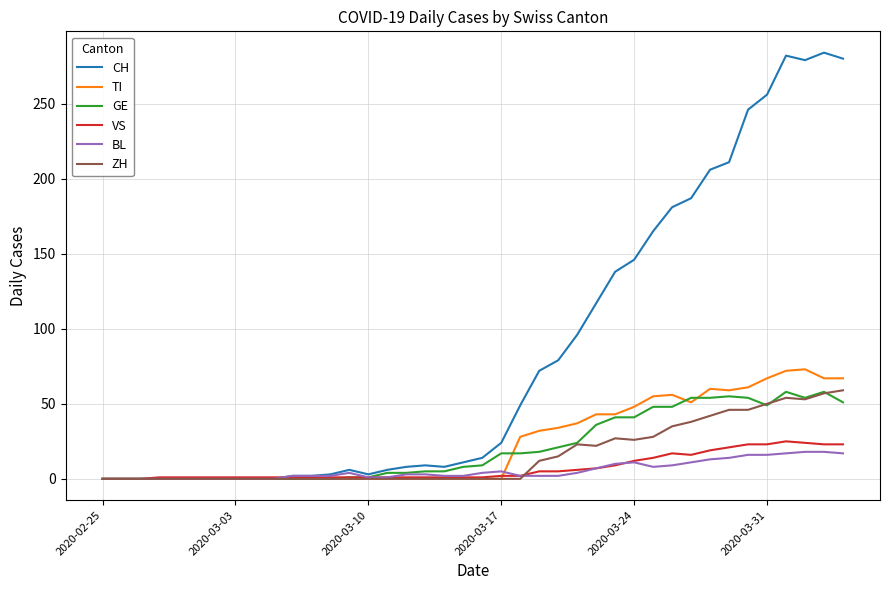

Which series has the largest range (max minus min)?

CH